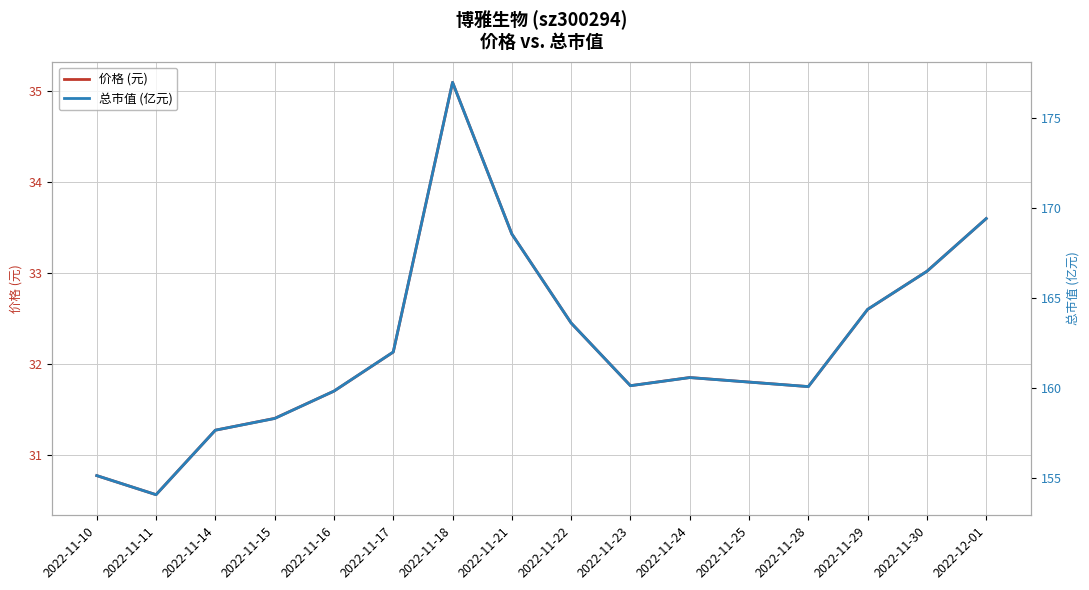

List the series in order of their overall mean, highest first.

总市值 (亿元), 价格 (元)